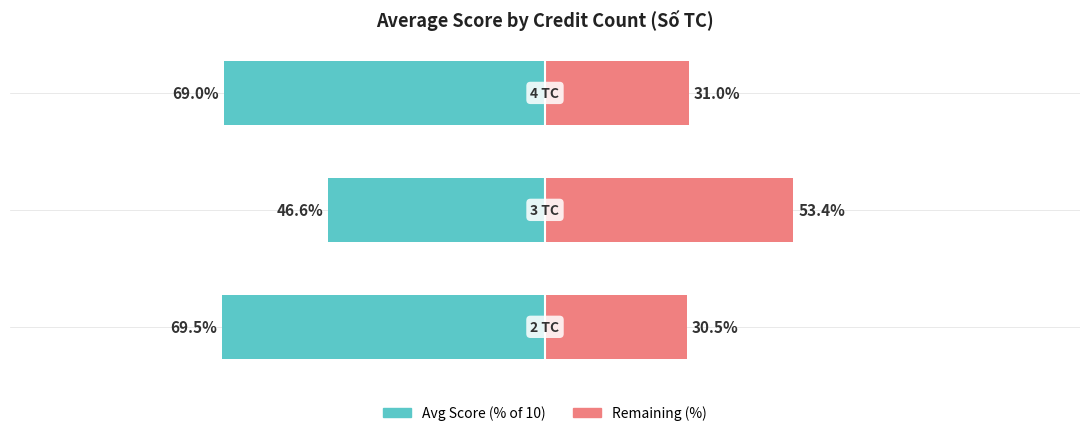

Reading right to left, extract all data points from this chart.

Avg Score (%): 2=-69.0	1=-46.6	0=-69.5
Remaining (%): 2=31.0	1=53.4	0=30.5